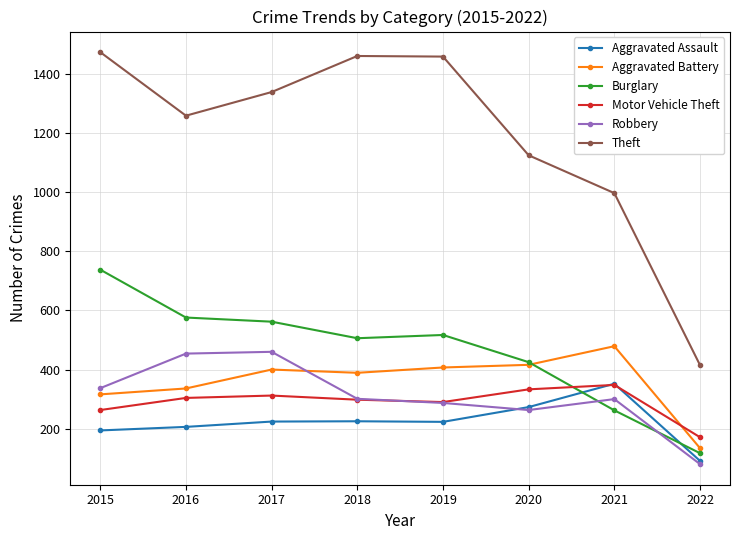

What is the value of the Burglary point at the 6th from the left?

425